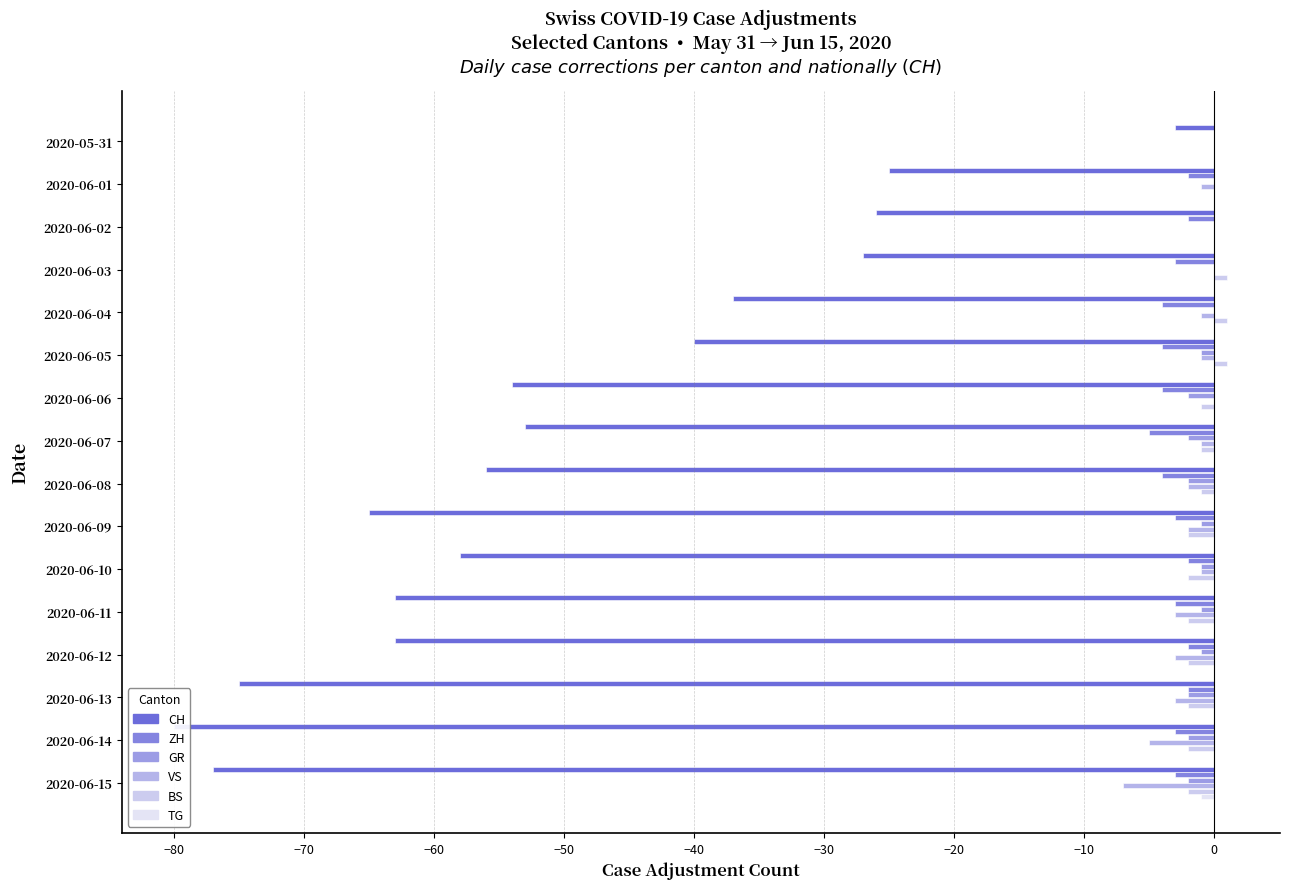

Are the bars grouped side by side (vs. stacked)?

Yes